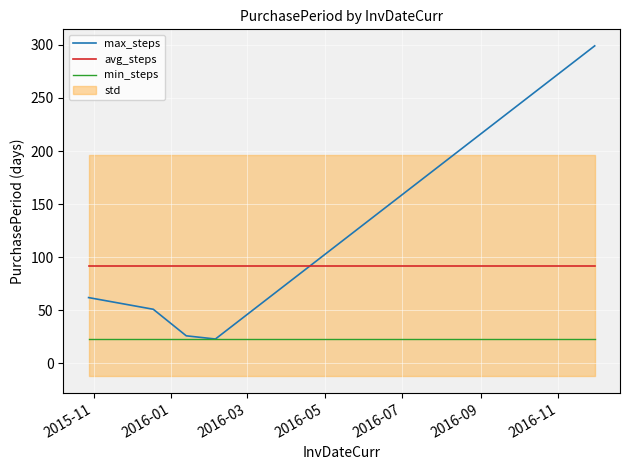

True or false: avg_steps and min_steps intersect in this chart.

False